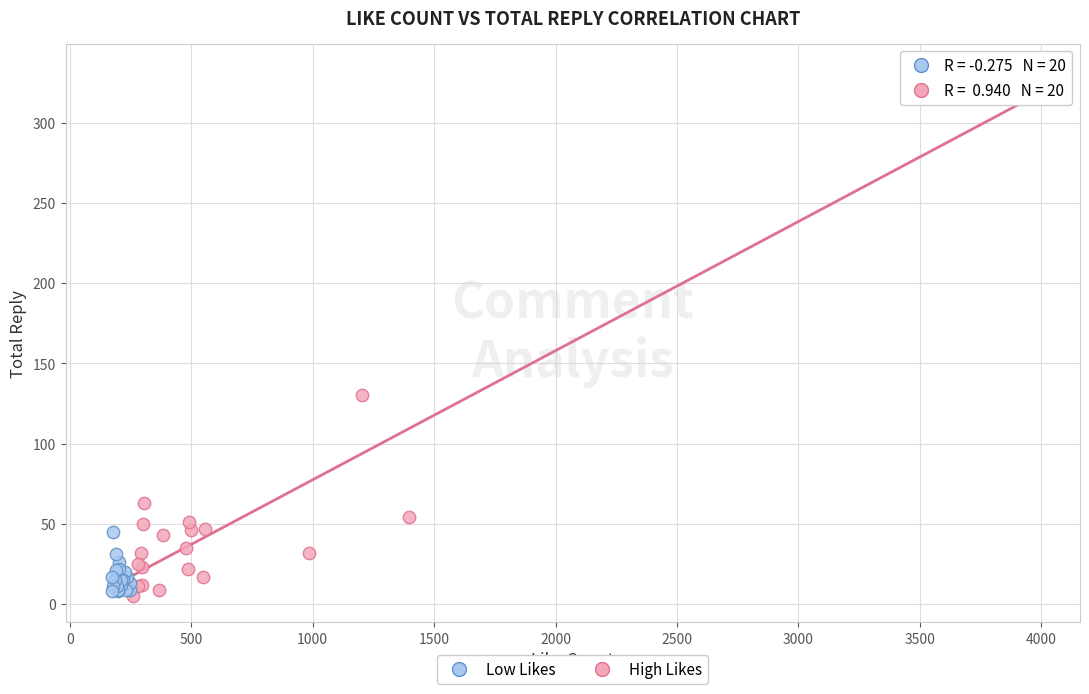

Which series reaches the maximum Y coordinate?

High Likes